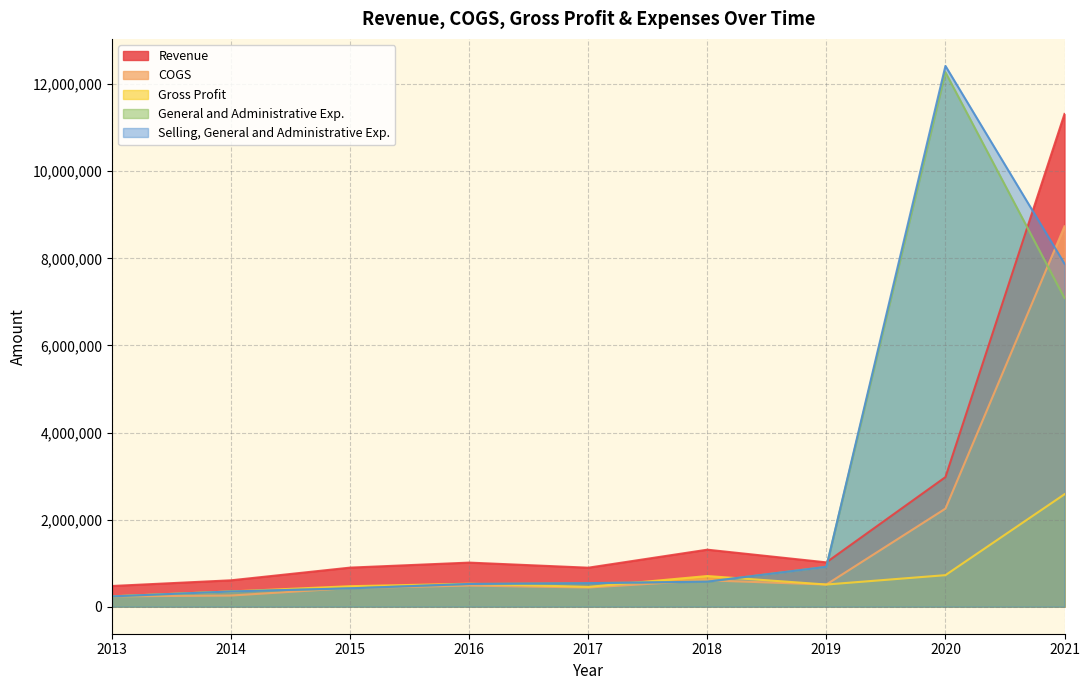

What is the difference between the Gross Profit values at 2013 and 2021?

2342605